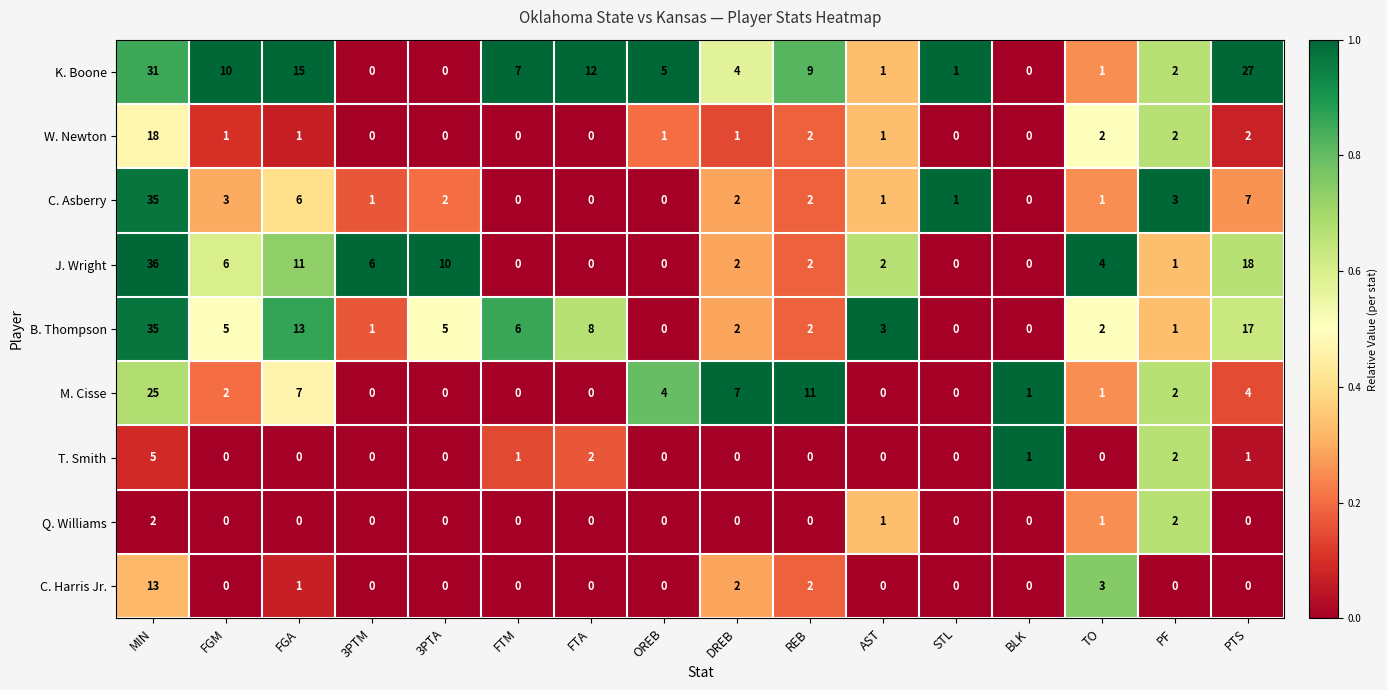

Where does the J. Wright series first go above 2?

MIN